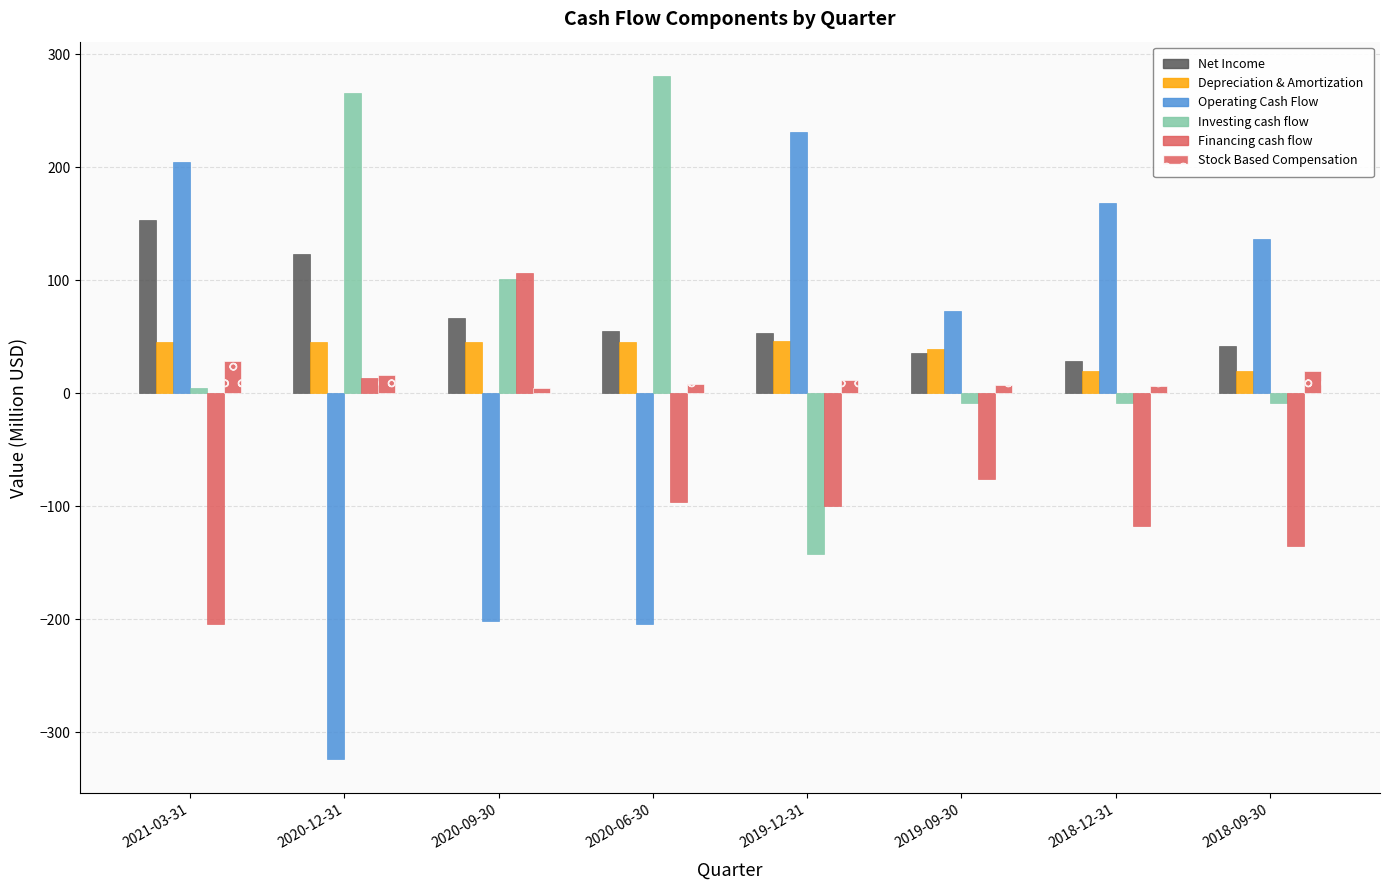

Count the number of data series in this chart.

6